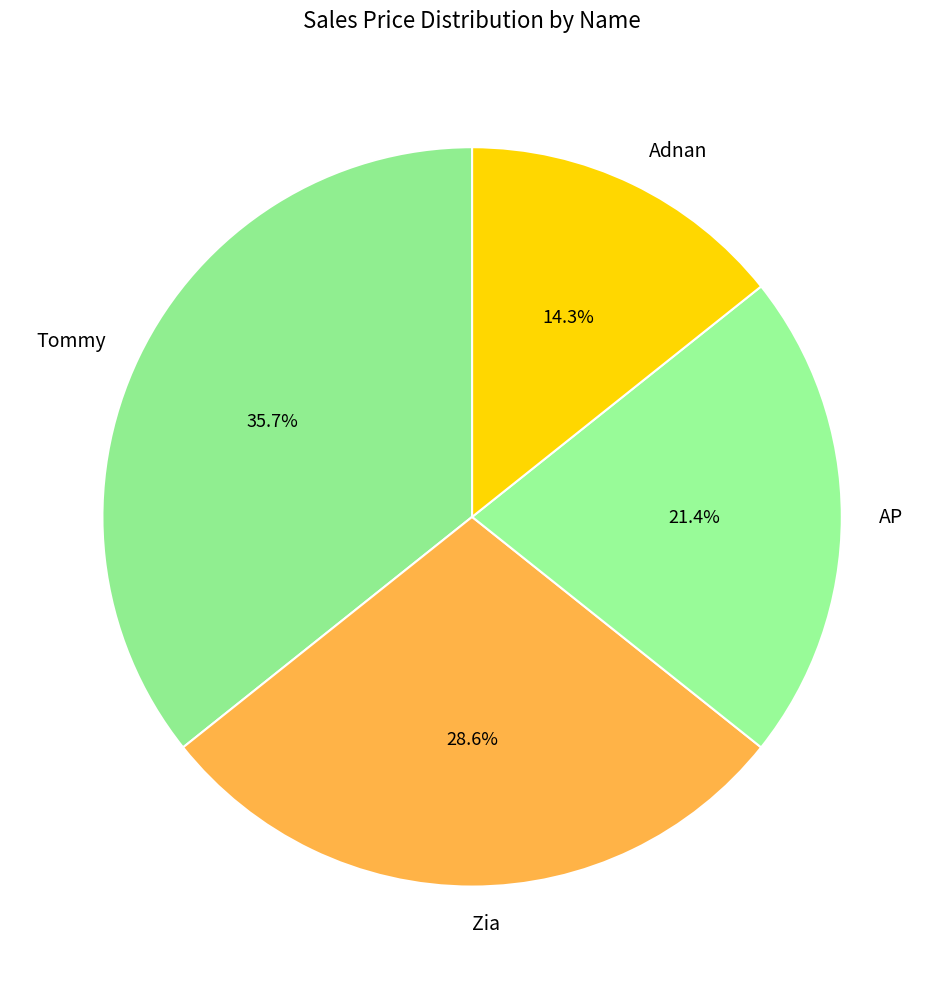

What percentage is the AP slice, to the nearest percent?

21%